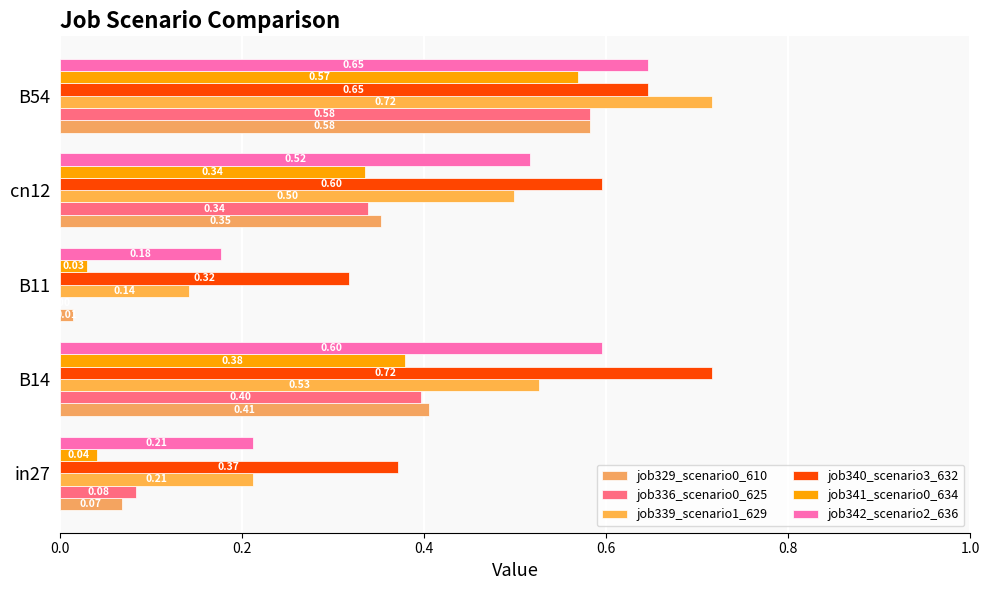

How many series are shown in this chart?

6